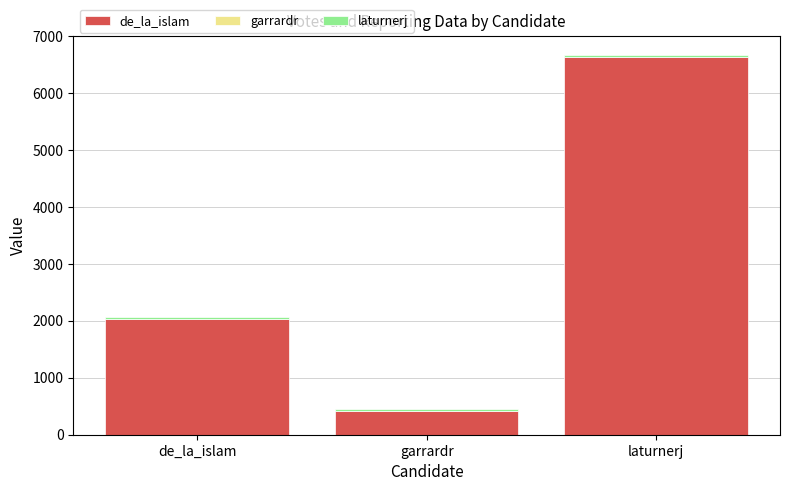

The value of de_la_islam at garrardr is 410. True or false?

True